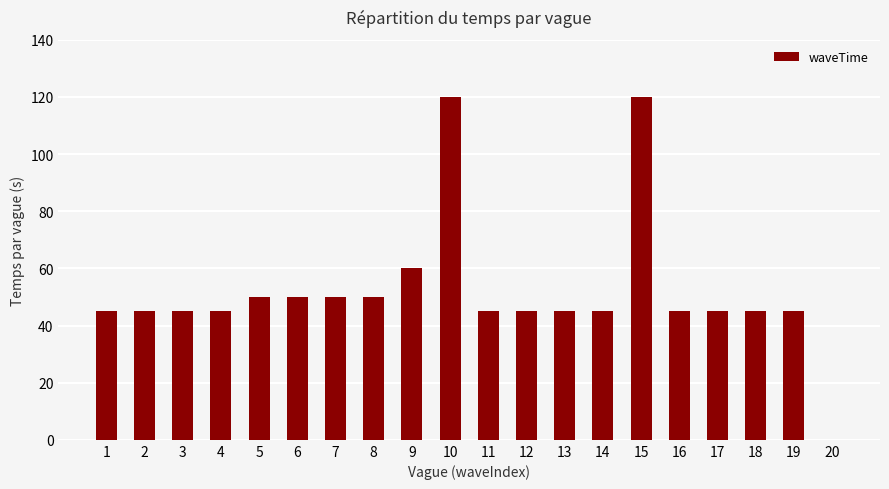

At which label is the value closest to 60?

9